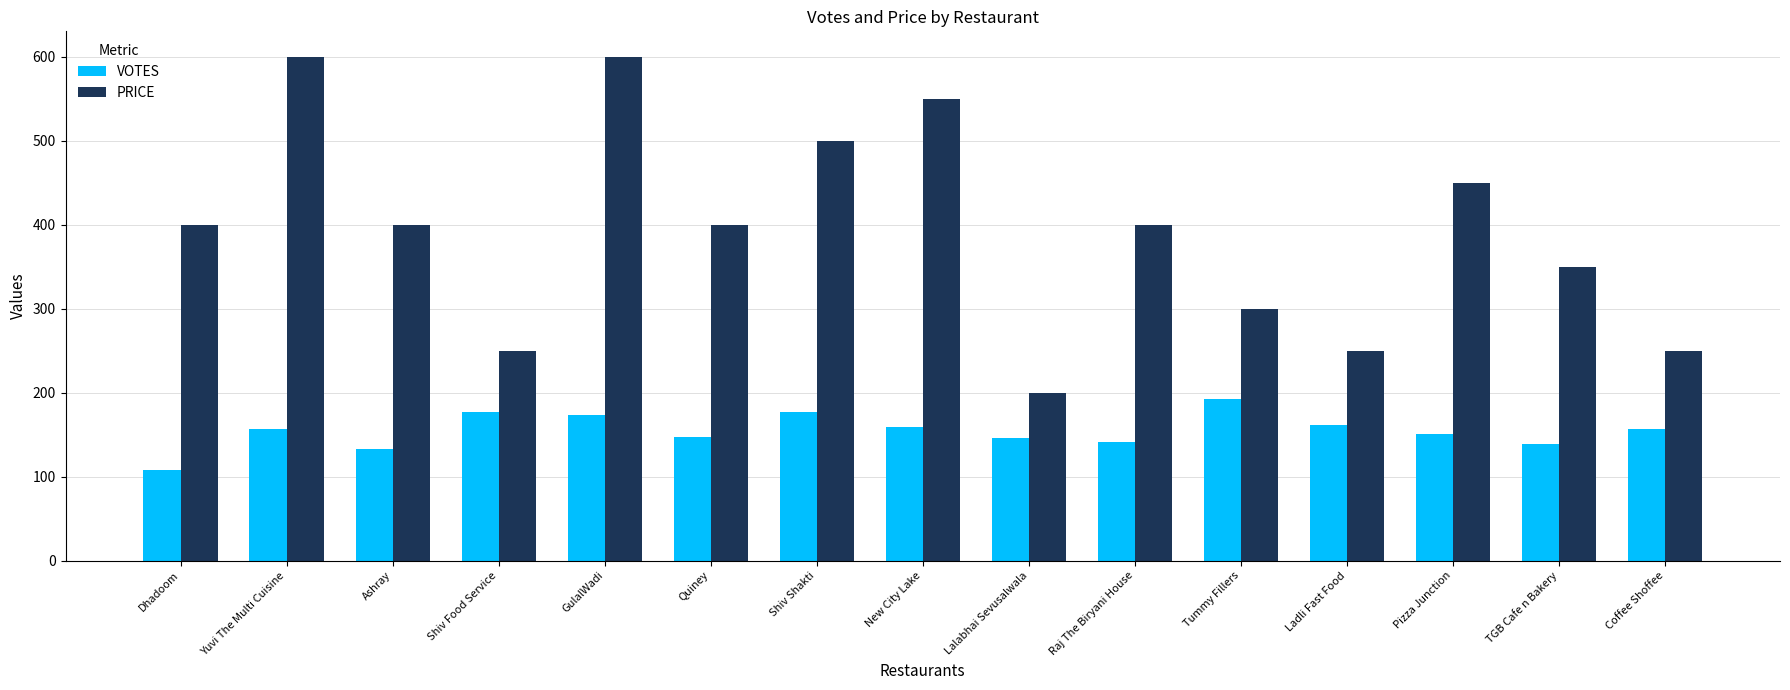

How many values in the VOTES series are below 157?

7